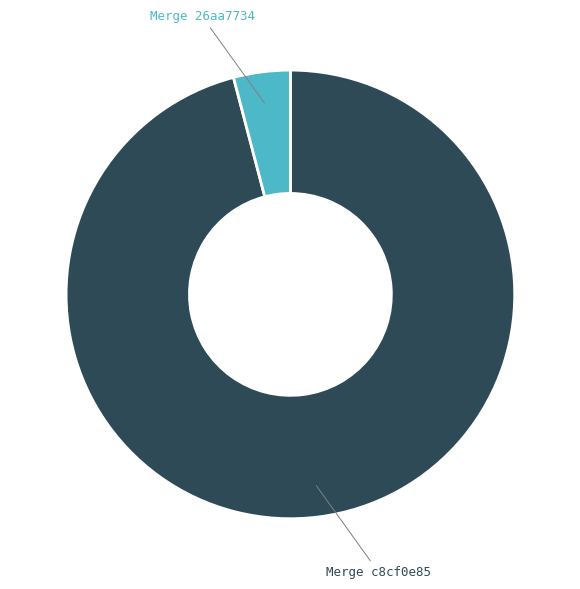

The Merge c8cf0e85 slice represents 91% of the pie. True or false?

False